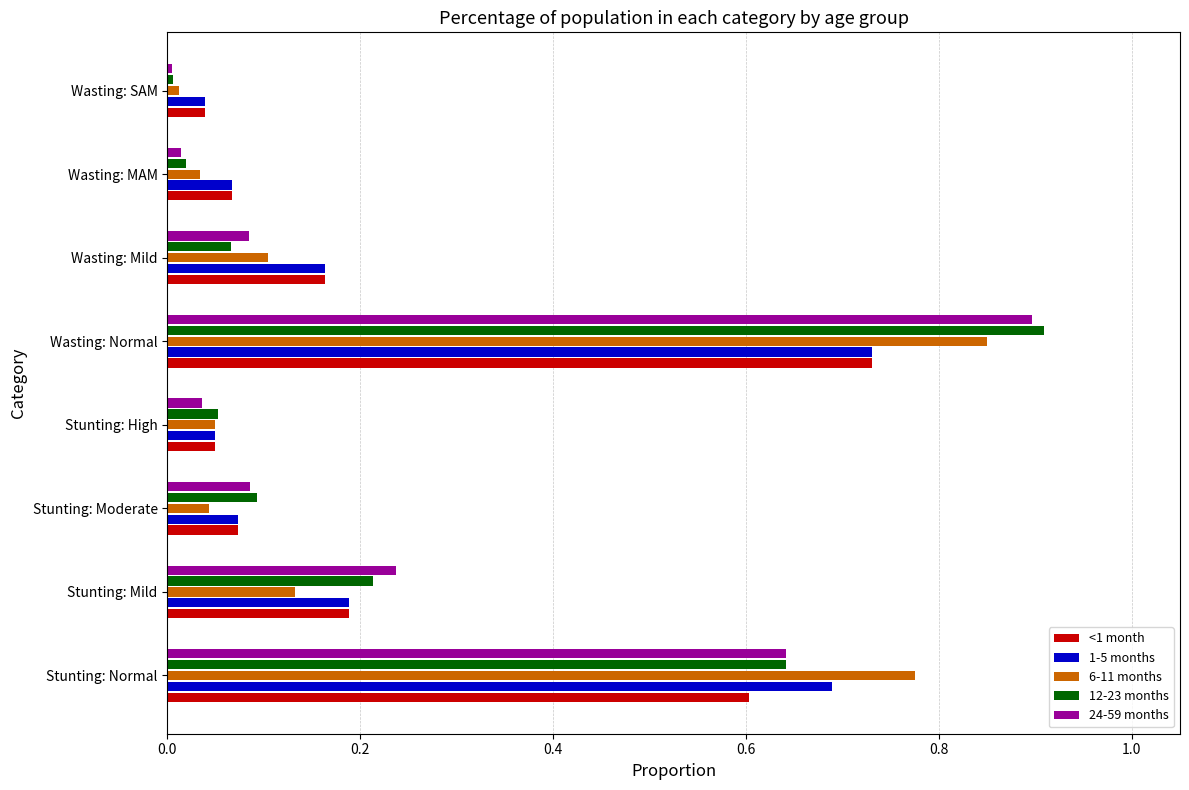

At which category is the sum across all series the highest?

Wasting: Normal